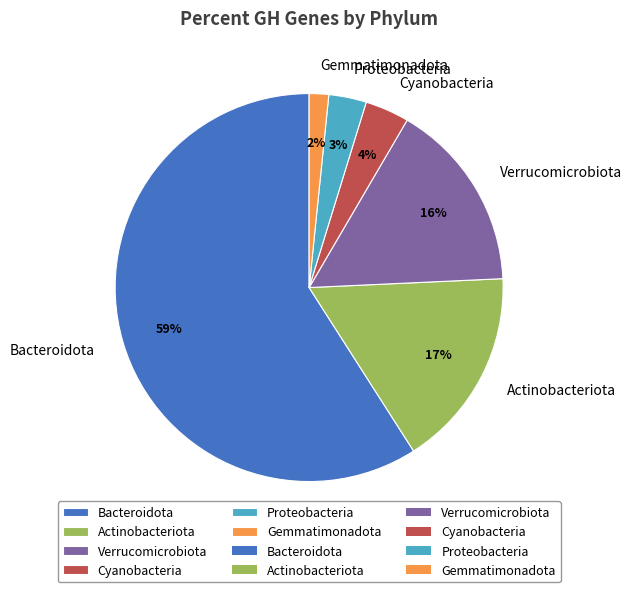

Is the sum of Gemmatimonadota and Verrucomicrobiota greater than half?

No